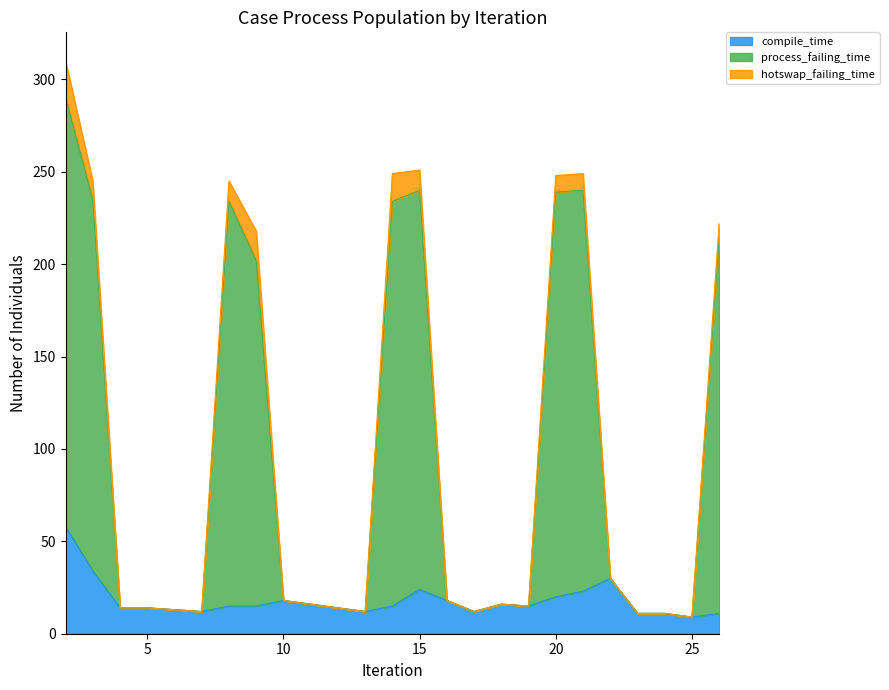

What is the lowest value of the compile_time series?

9